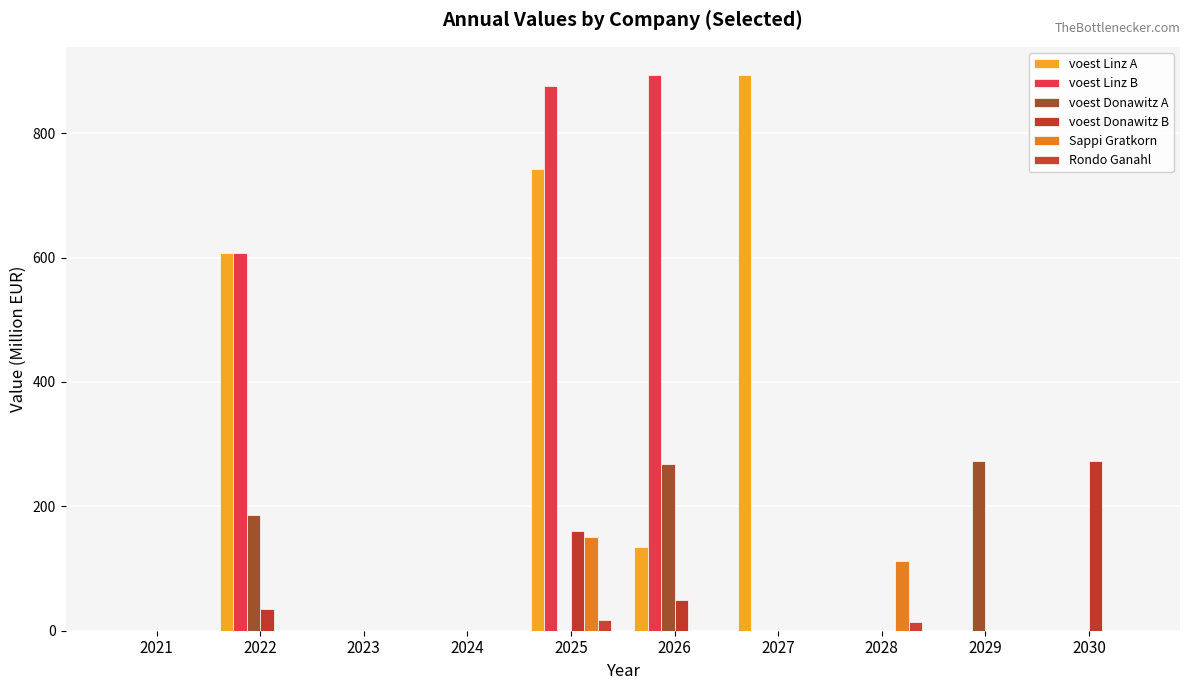

Between 2021 and 2028, which series saw the biggest shift?

Sappi Gratkorn